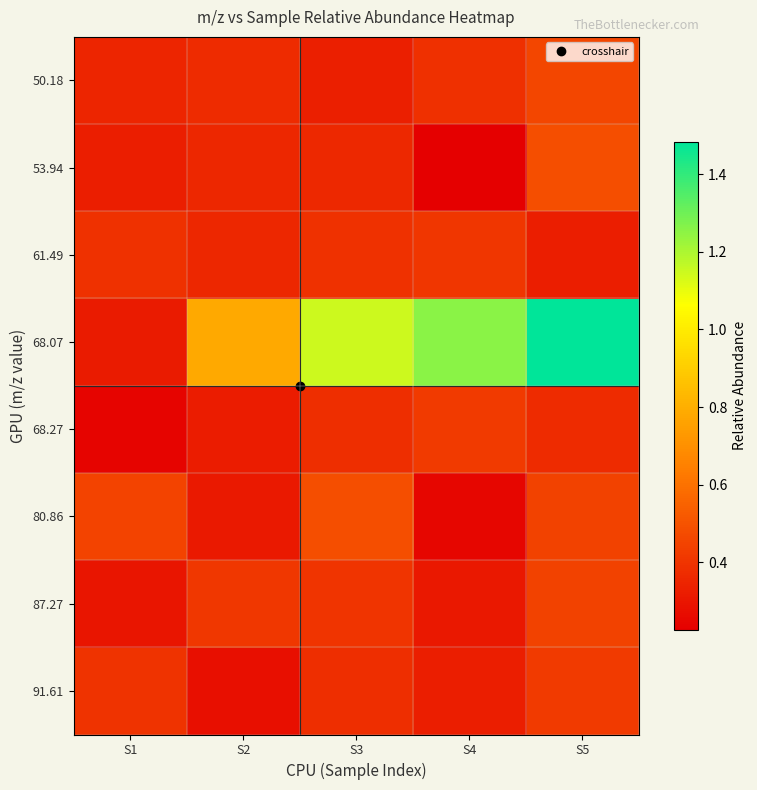

Between S1 and S5, which series saw the biggest shift?

68.07